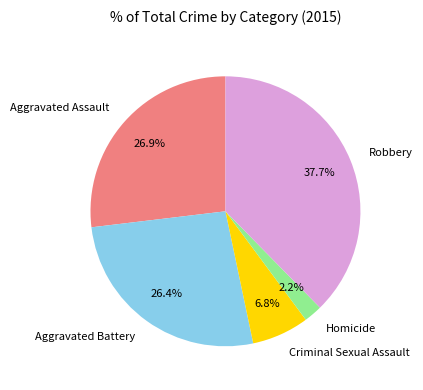

To the nearest percent, what is the difference between the Criminal Sexual Assault and Aggravated Assault slice percentages?

20%